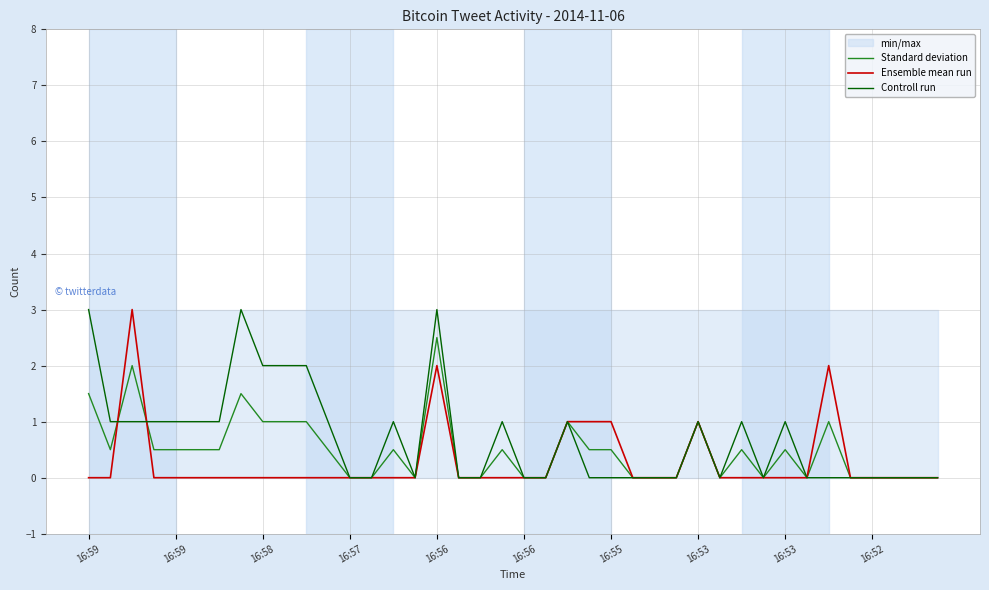

How many distinct data groups are displayed?

3